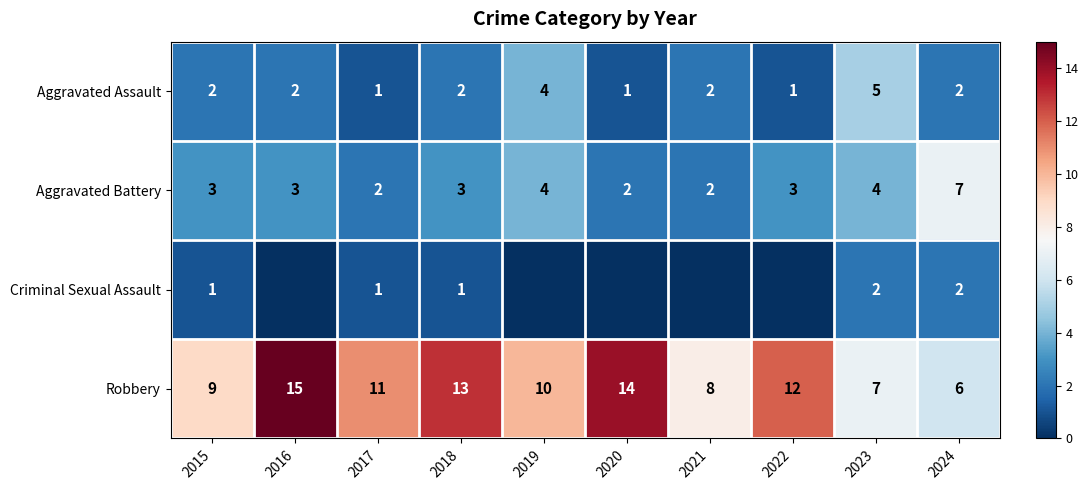

At which category is the sum across all series the highest?

2016